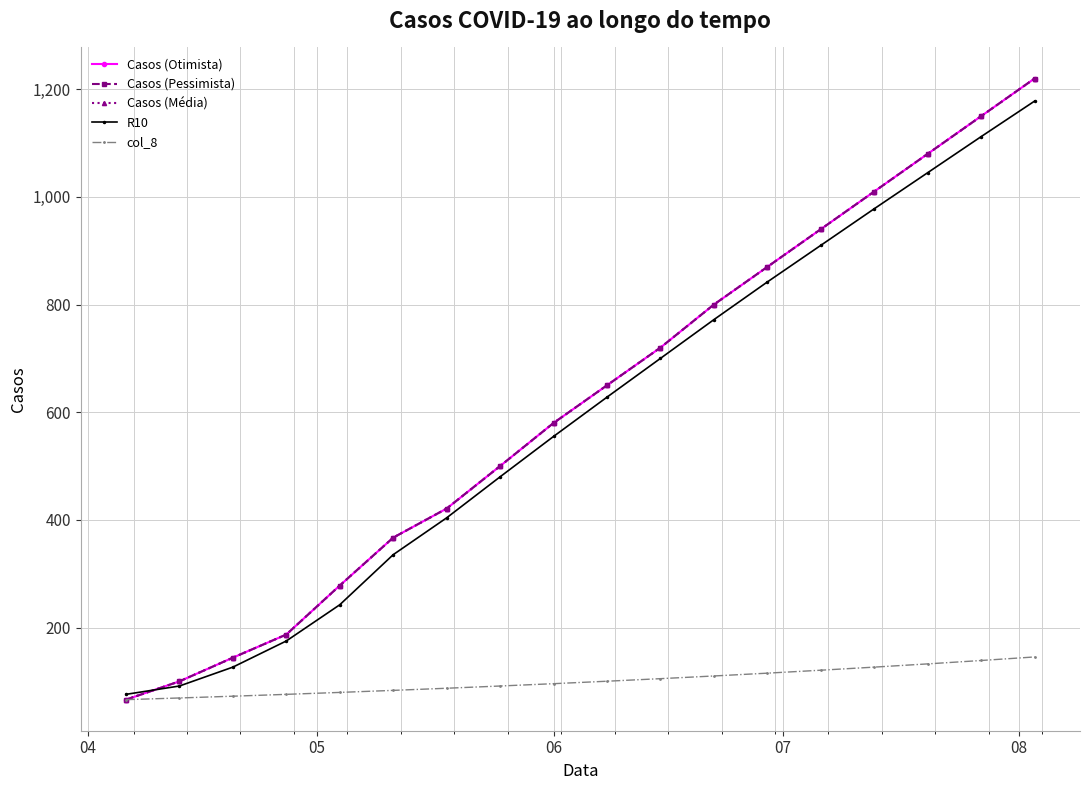

Does the chart have visible grid lines?

Yes